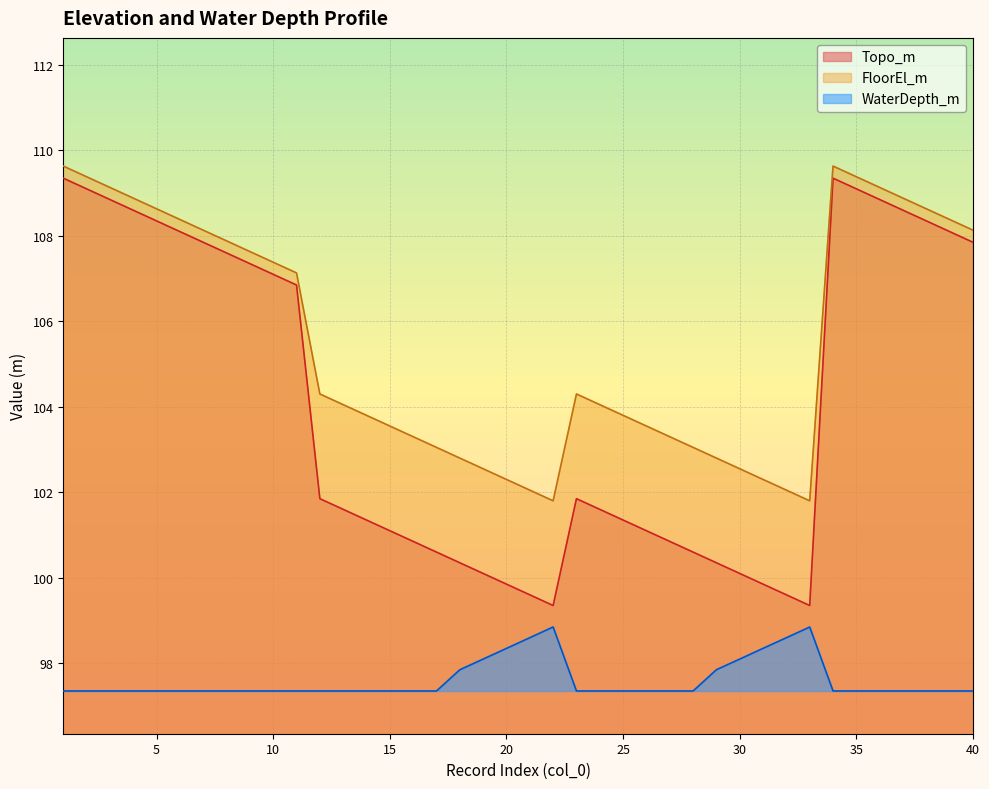

Which category has the highest value in the Topo_m series?

1